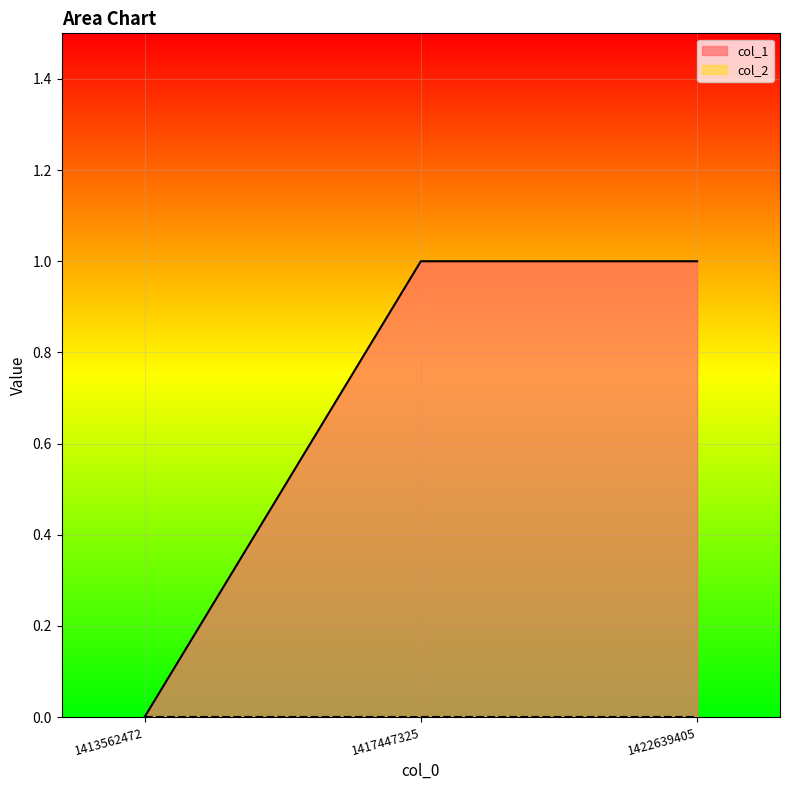

Does the chart display data point markers on the line(s)?

No